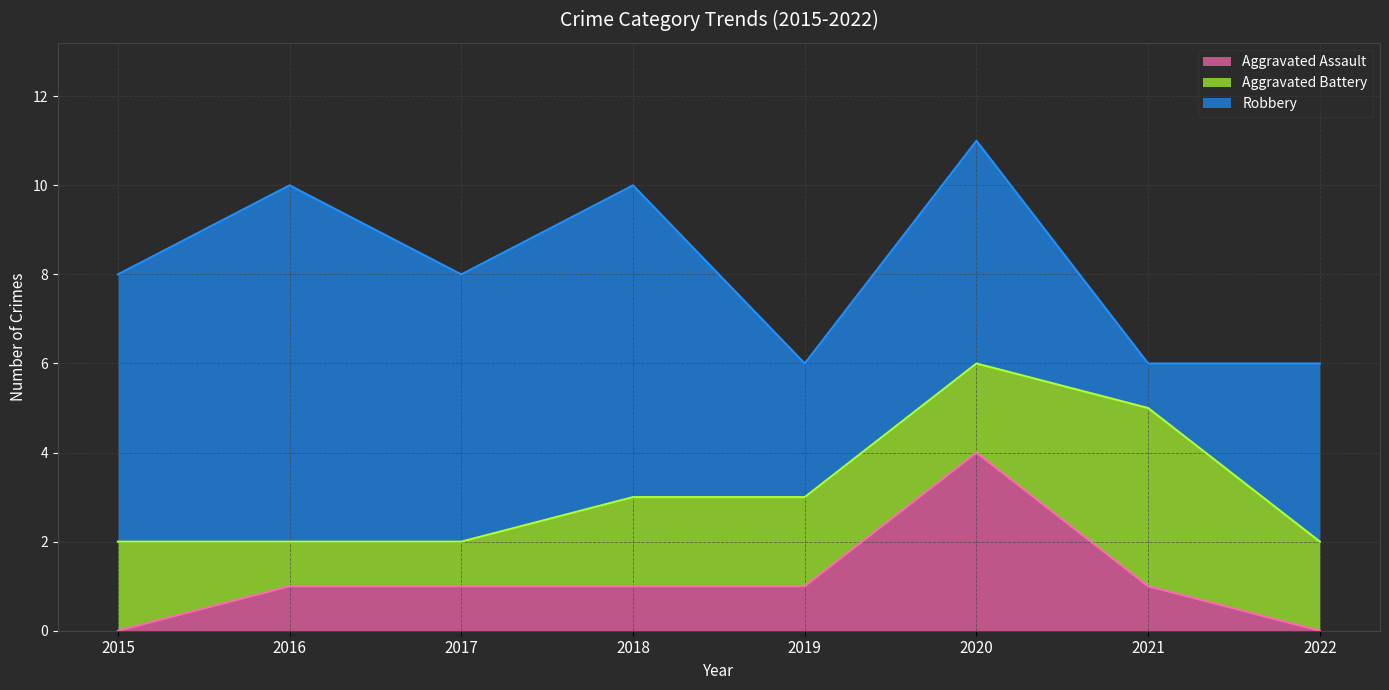

Which series has the largest total across all categories?

Robbery